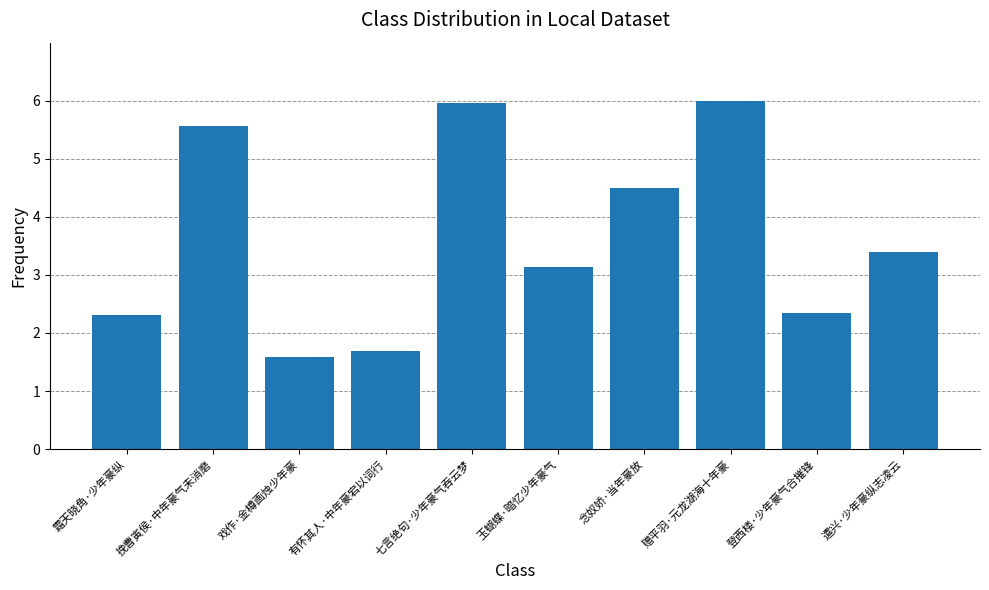

At which label does the data first exceed 3?

挽曹寅侯·中年豪气未消磨